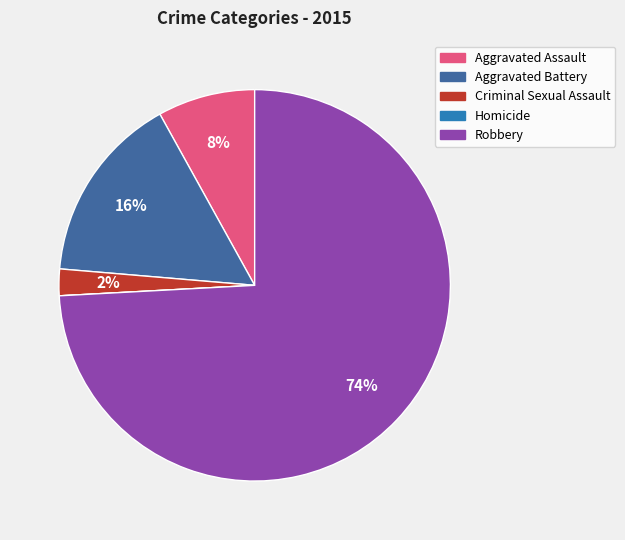

True or false: Aggravated Assault accounts for 8% of the total.

True